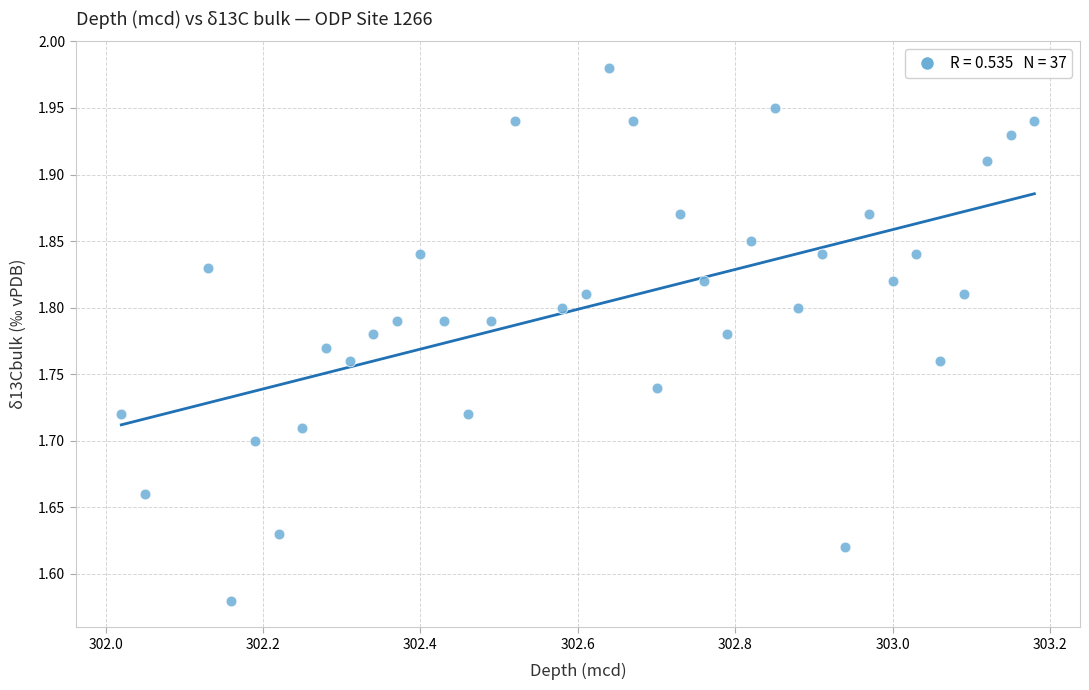

What is the range of X values (max minus min)?

1.2